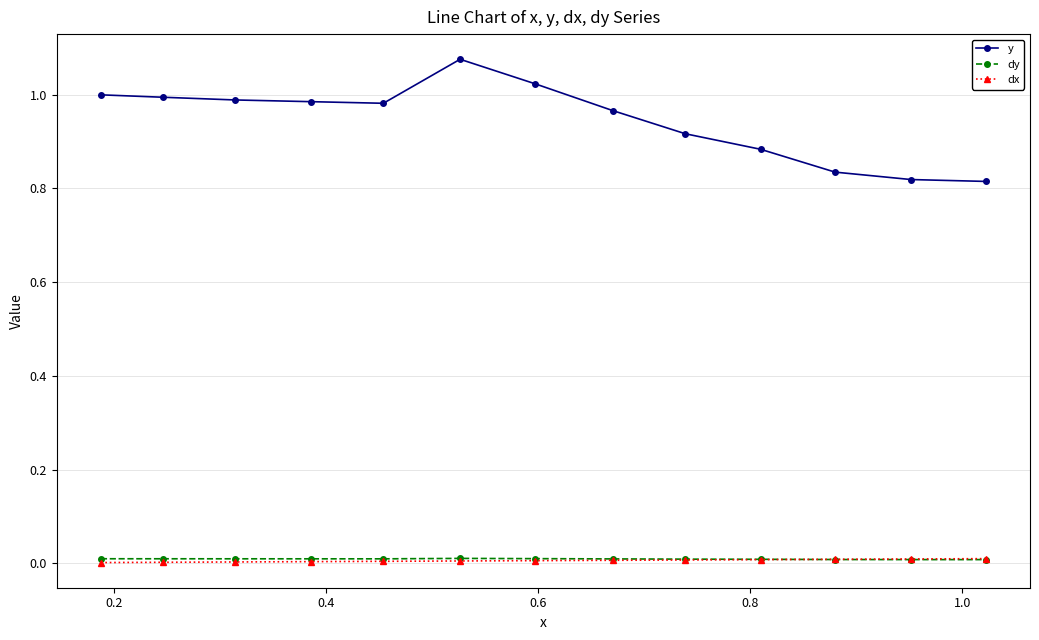

True or false: dx and y cross at least once.

False